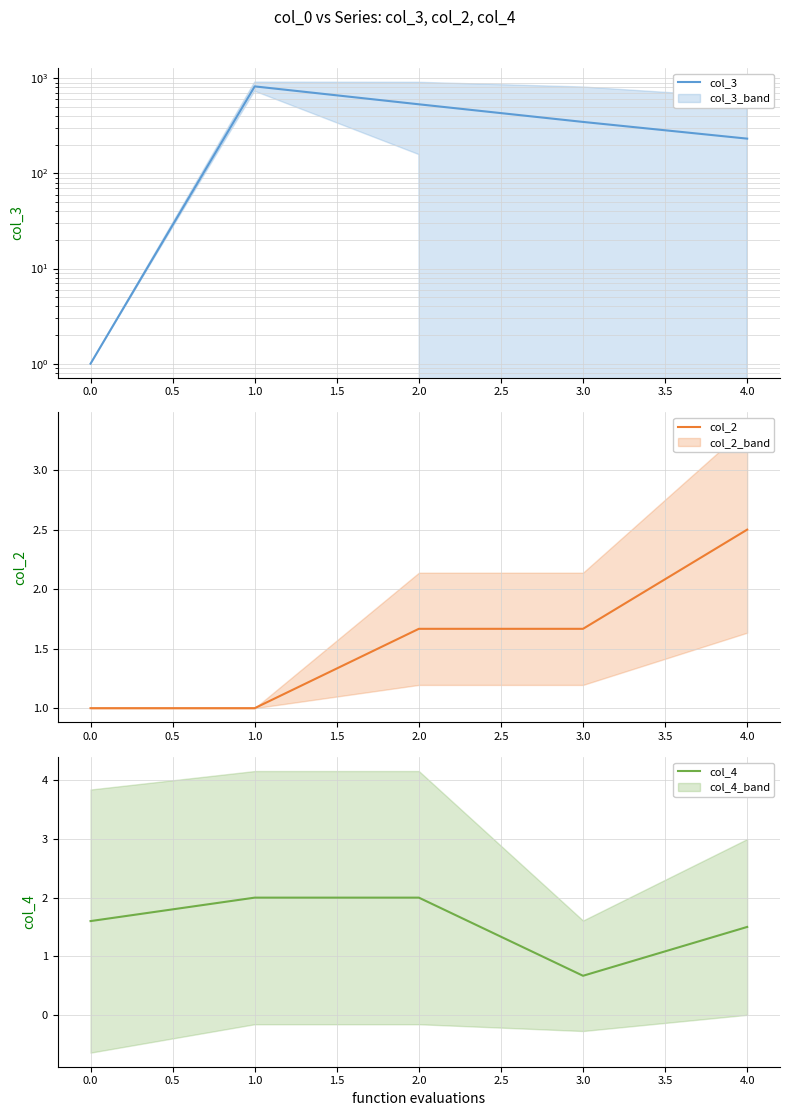

What is the difference between the maximum and minimum values in the col_3 series?

820.7